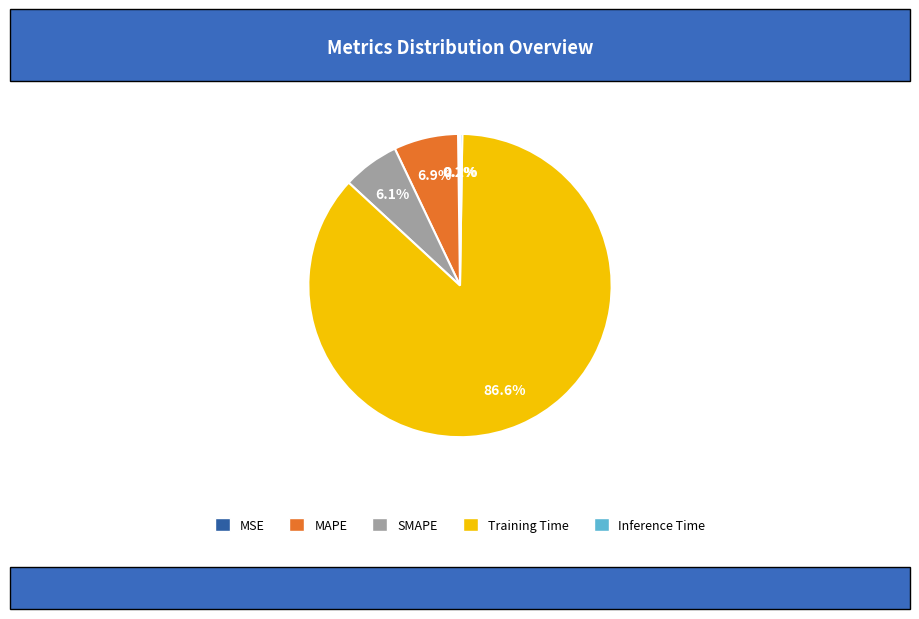

True or false: SMAPE accounts for 6% of the total.

True